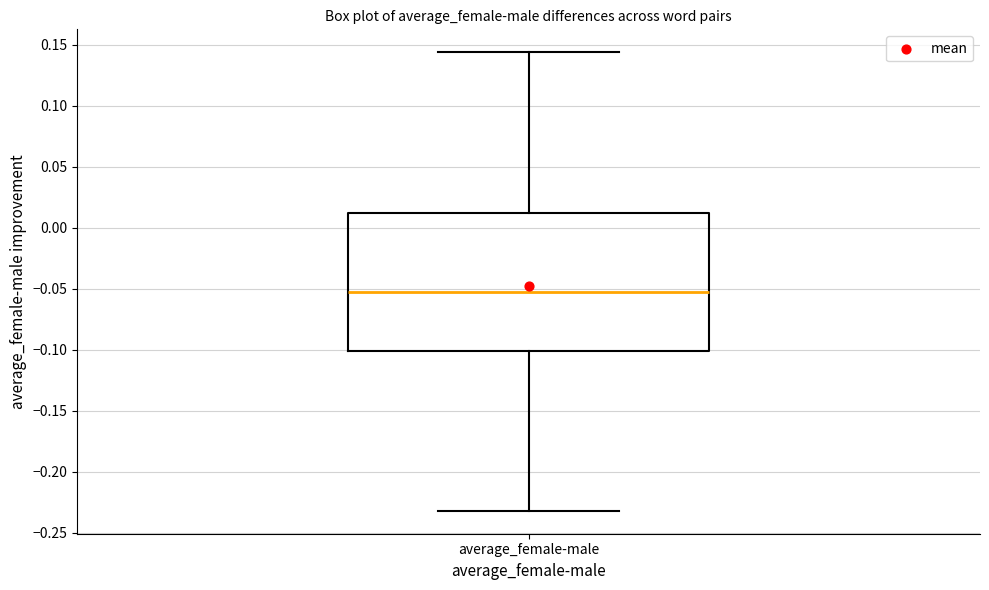

Read this box plot against the y-axis: the position of the median line, the range covered by the box, and the ends of both whiskers. The values are not printed on the chart, so give them approximately, as read against the axis.

median -0.055, box -0.100 to 0.010, whiskers -0.230 to 0.145